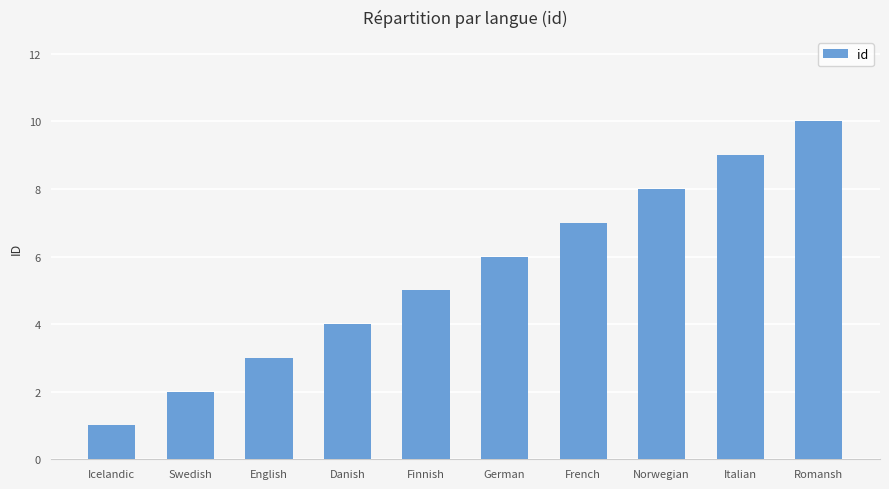

Which has a higher value, Icelandic or French?

French